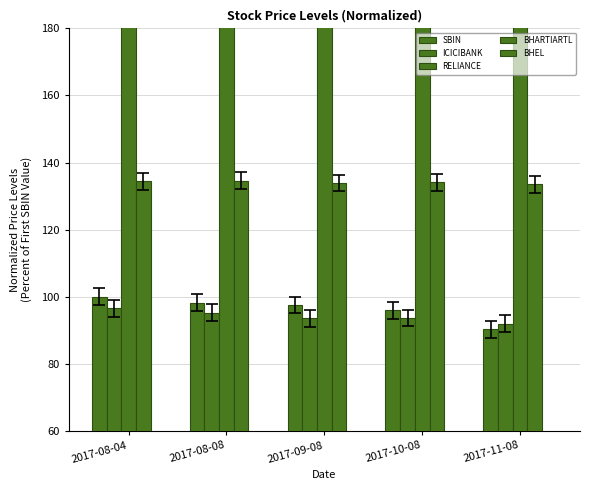

Which series has the widest spread of values?

RELIANCE